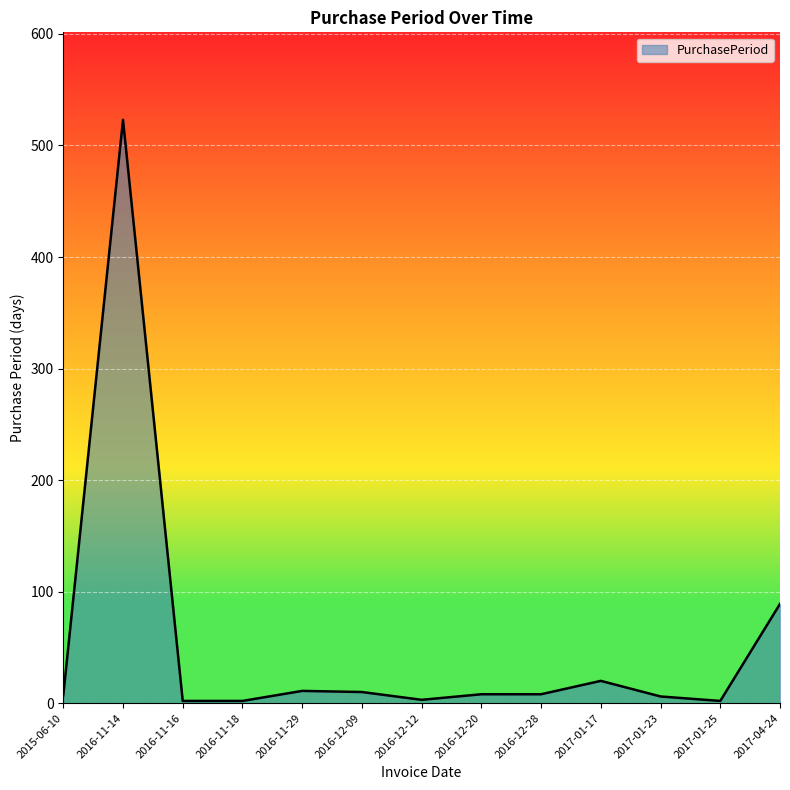

Where is the data nearest to the value 262?

2017-04-24